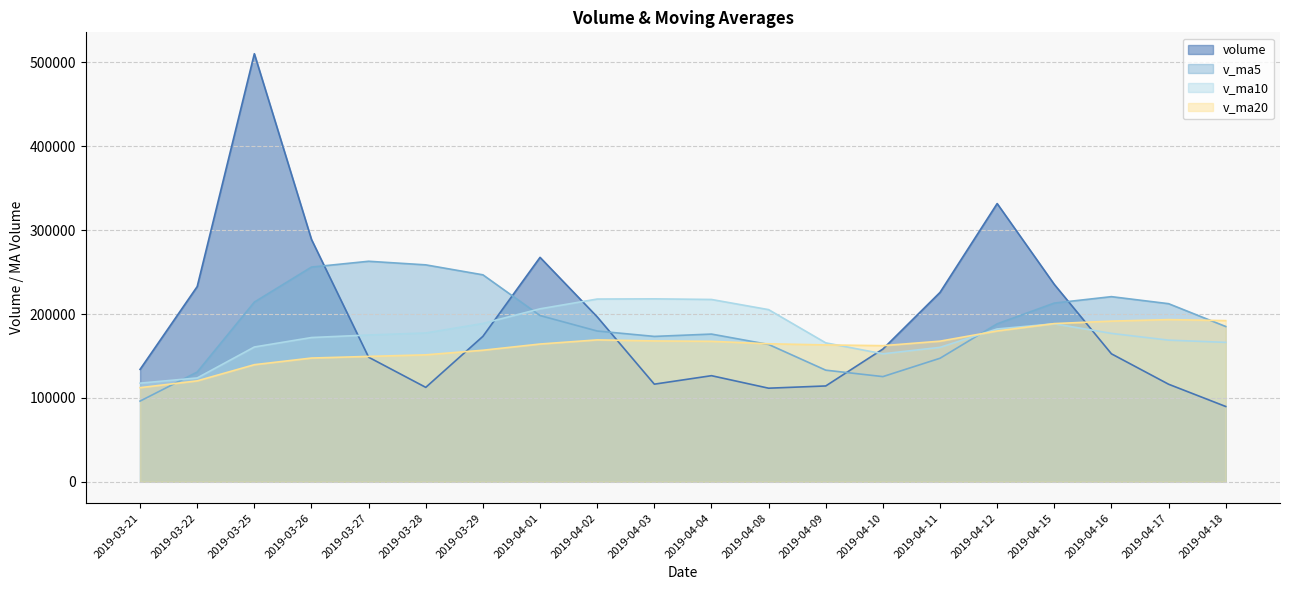

What are all the series names shown in the legend?

volume, v_ma5, v_ma10, v_ma20